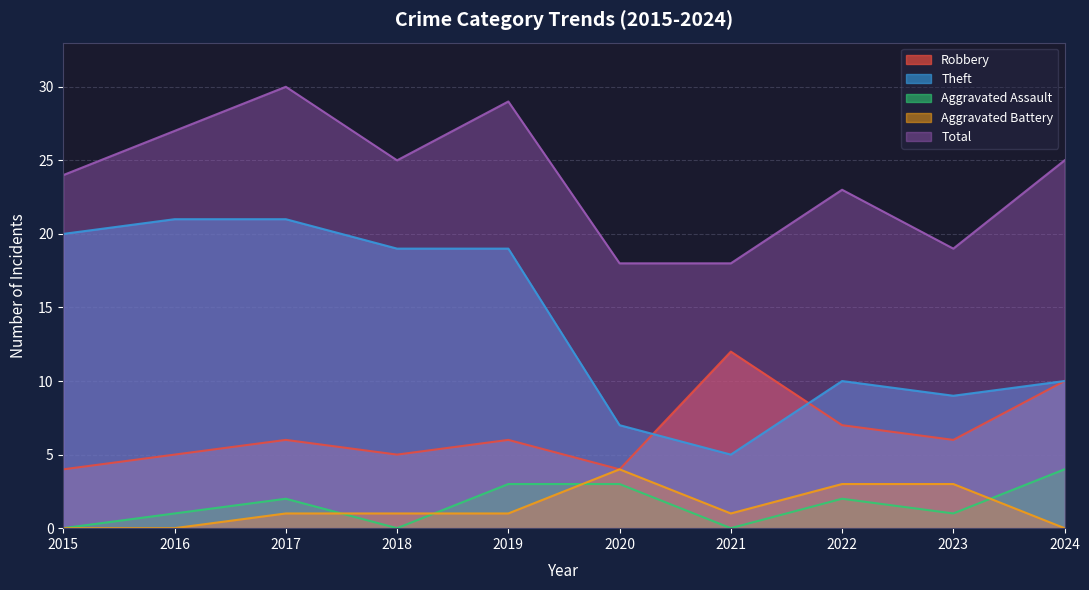

Reading left to right, extract all data points from this chart.

Robbery: 2015=4	2016=5	2017=6	2018=5	2019=6	2020=4	2021=12	2022=7	2023=6	2024=10
Theft: 2015=20	2016=21	2017=21	2018=19	2019=19	2020=7	2021=5	2022=10	2023=9	2024=10
Aggravated Assault: 2015=0	2016=1	2017=2	2018=0	2019=3	2020=3	2021=0	2022=2	2023=1	2024=4
Aggravated Battery: 2015=0	2016=0	2017=1	2018=1	2019=1	2020=4	2021=1	2022=3	2023=3	2024=0
Total: 2015=24	2016=27	2017=30	2018=25	2019=29	2020=18	2021=18	2022=23	2023=19	2024=25